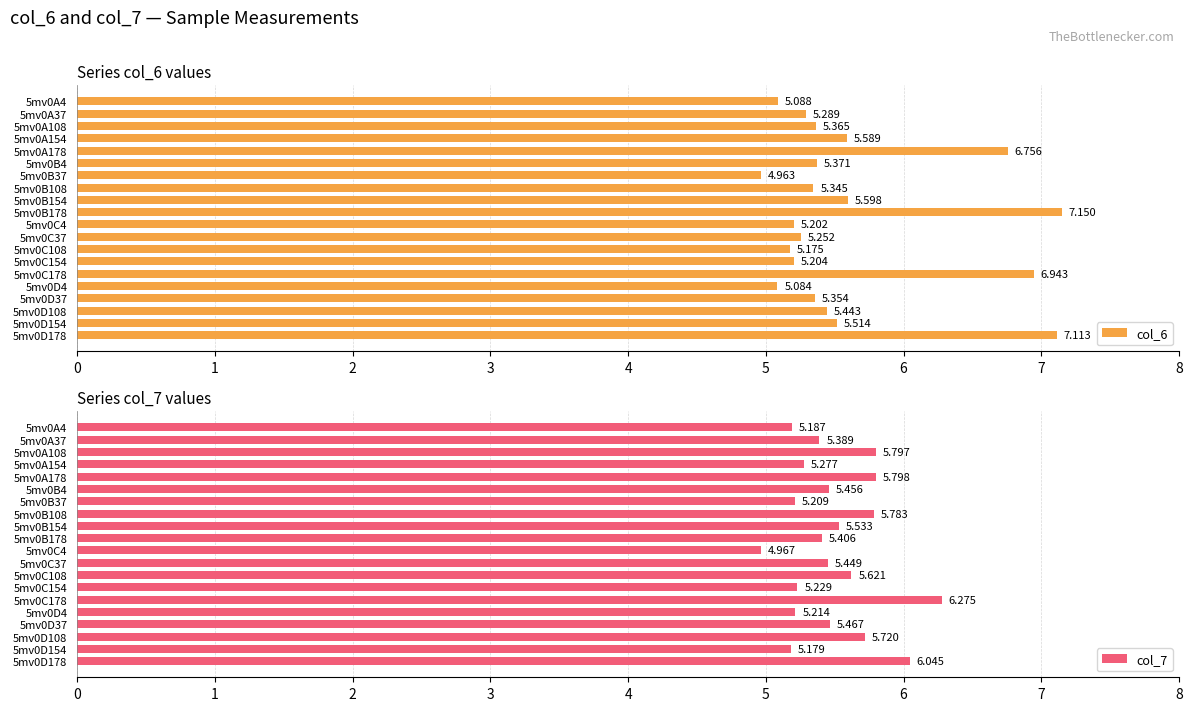

Which has a higher value, 2 or 4?

4